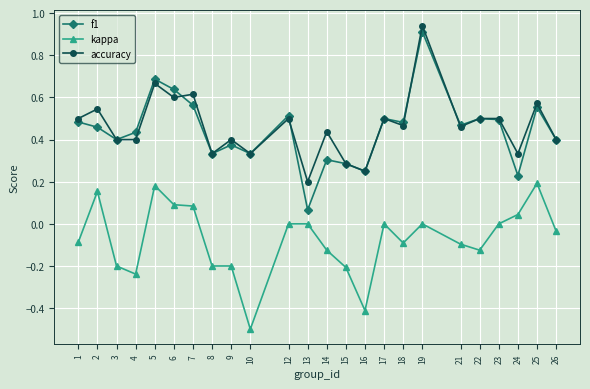

Rank the series by their maximum value, from highest to lowest.

accuracy, f1, kappa